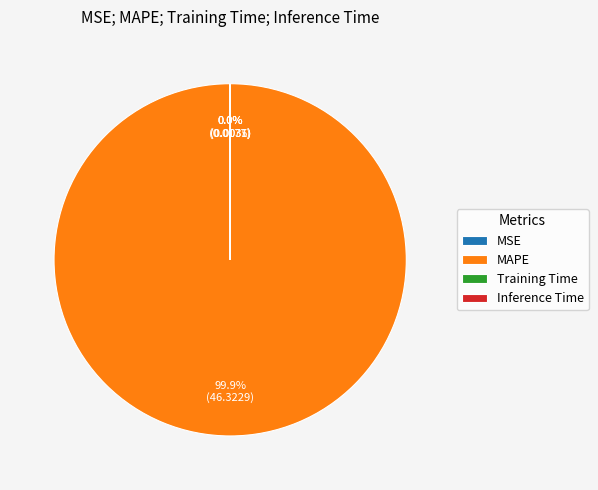

Which slice represents more than half of the pie?

MAPE